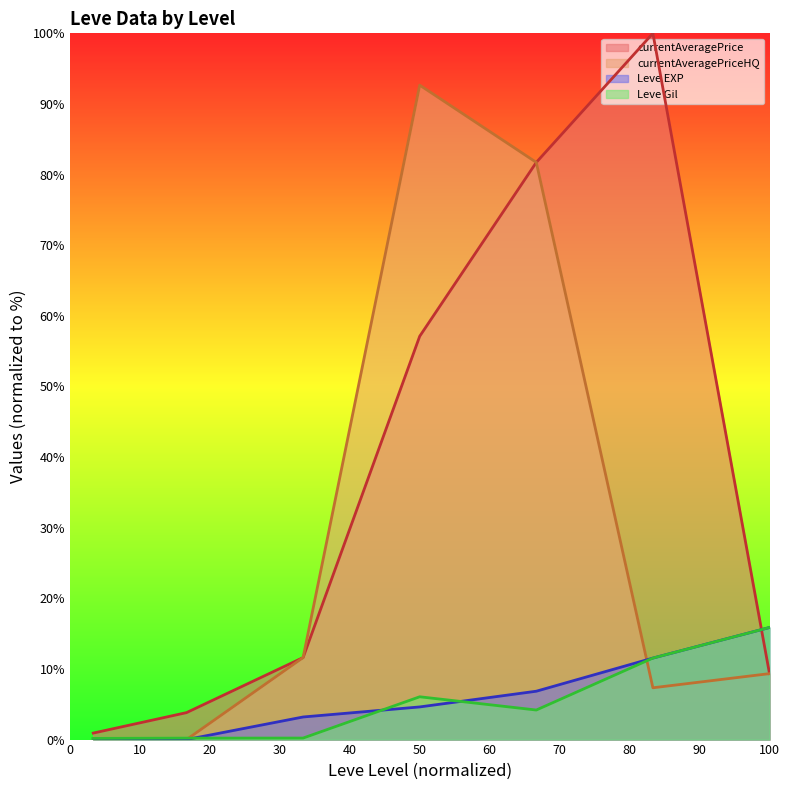

In Leve EXP, how many points are lower than both neighbors (excluding endpoints)?

1